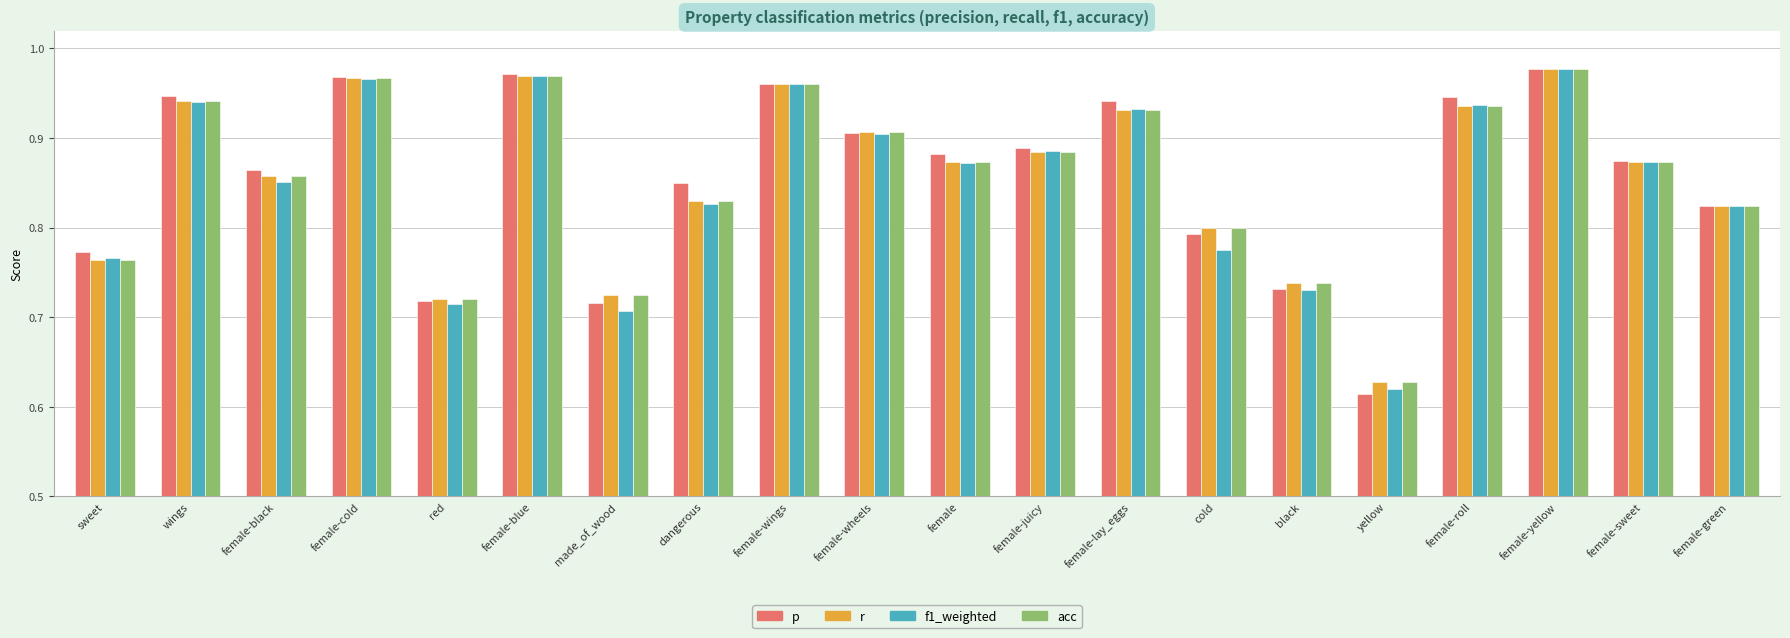

Which series has the widest spread of values?

p